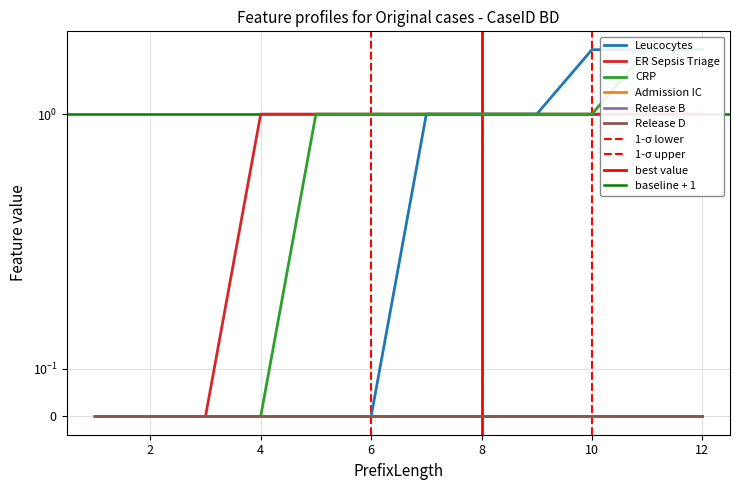

Which series has the largest total across all categories?

CRP